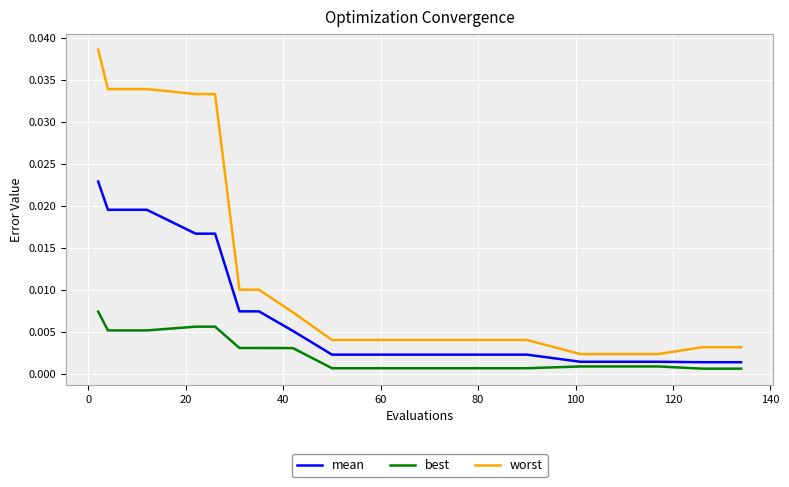

Does the chart display data point markers on the line(s)?

No